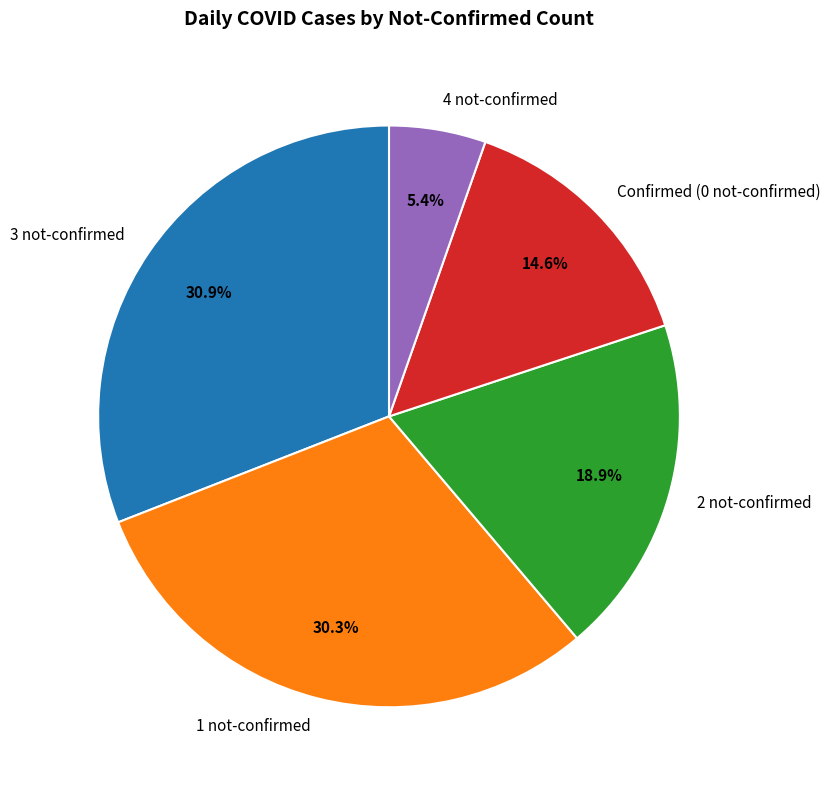

How many segments does this pie chart have?

5